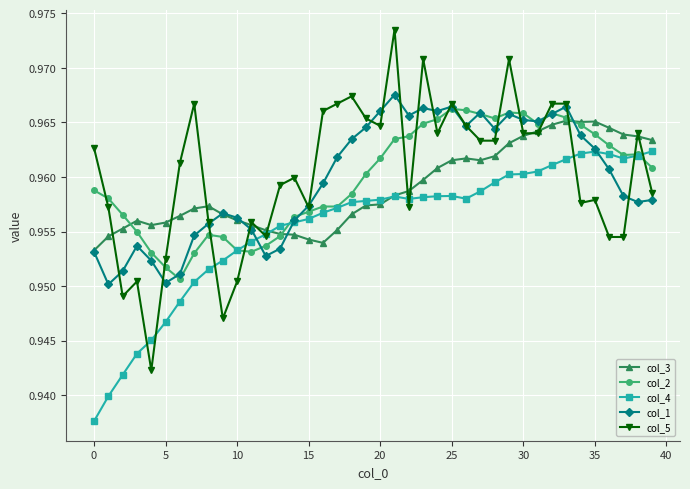

Is this an area chart (filled region under the line)?

No